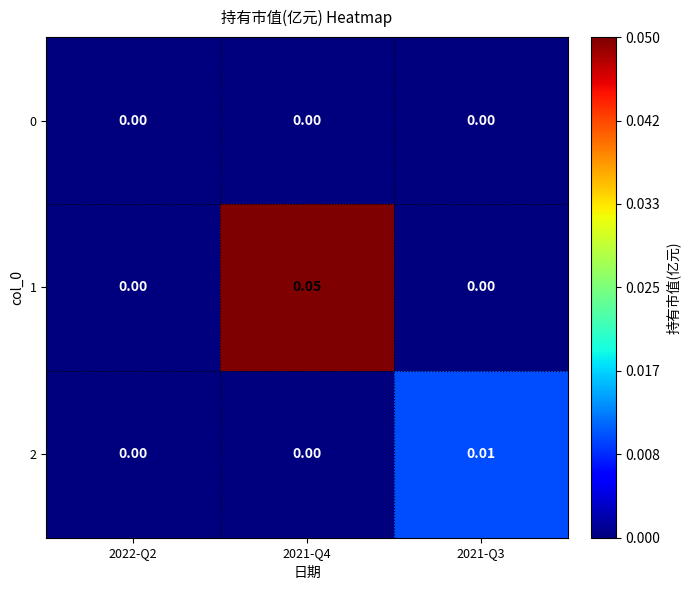

Count the number of categories in the chart.

3